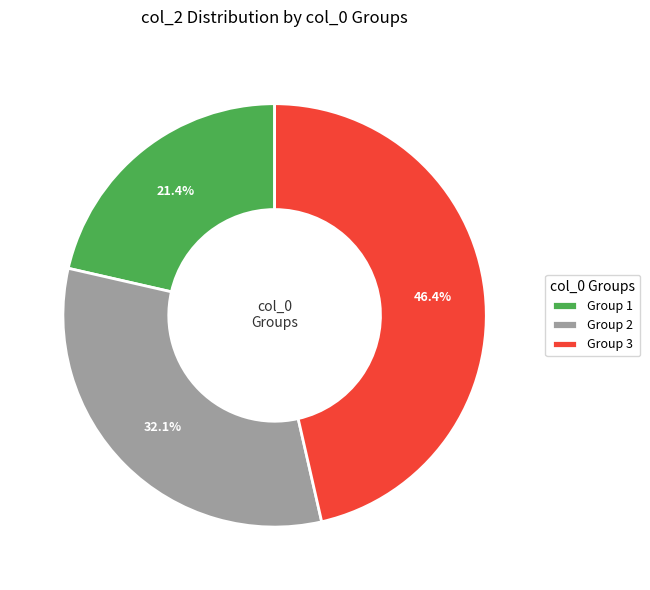

How many slices are in this pie chart?

3